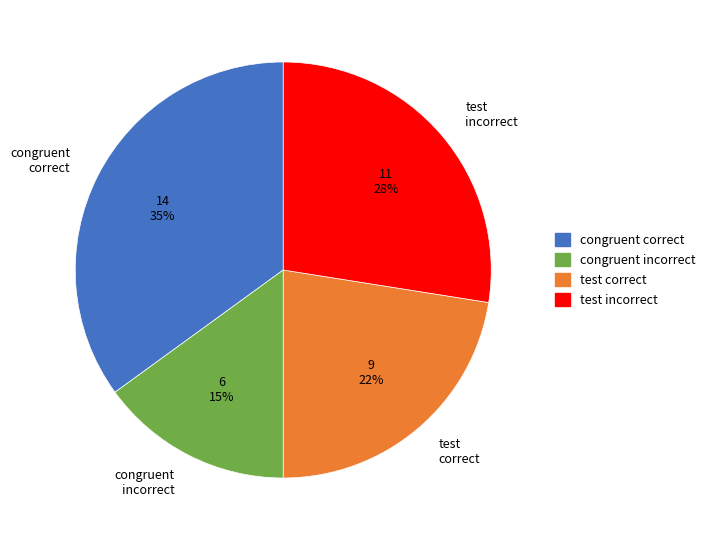

Rank the categories by value from highest to lowest.

congruent correct, test incorrect, test correct, congruent incorrect